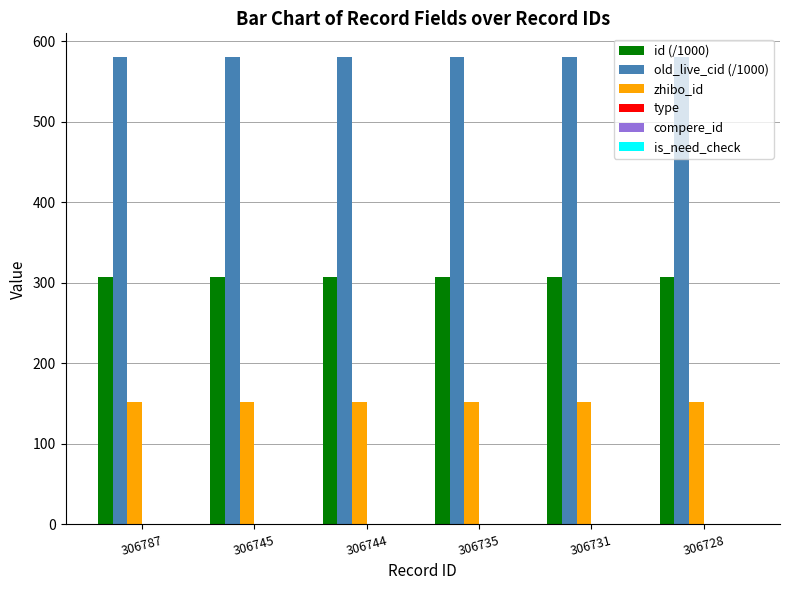

List the series in order of their peak value, highest first.

old_live_cid (/1000), id (/1000), zhibo_id